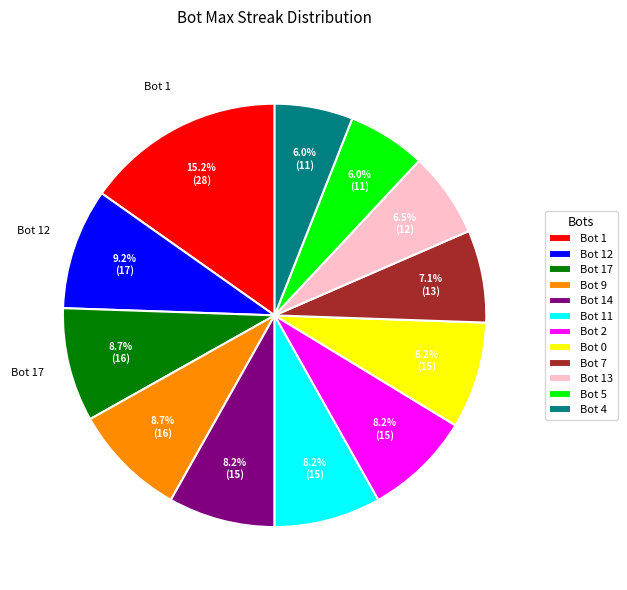

Does any single category account for the majority?

No